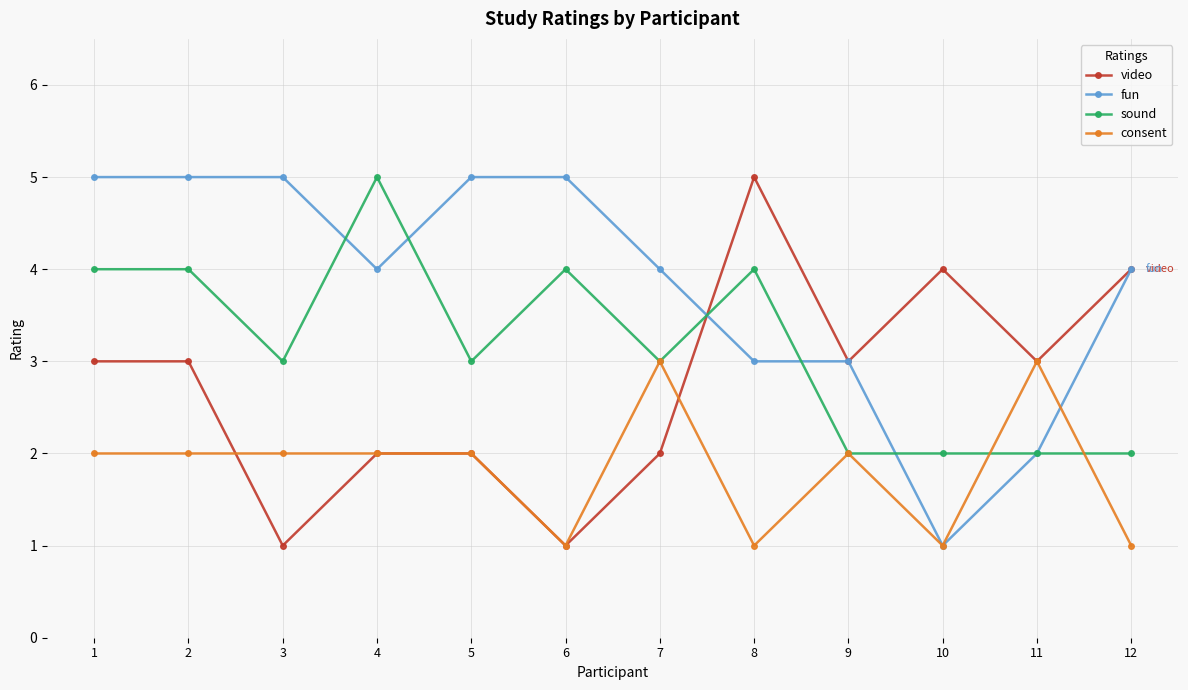

Between 3 and 8, which series saw the biggest shift?

video